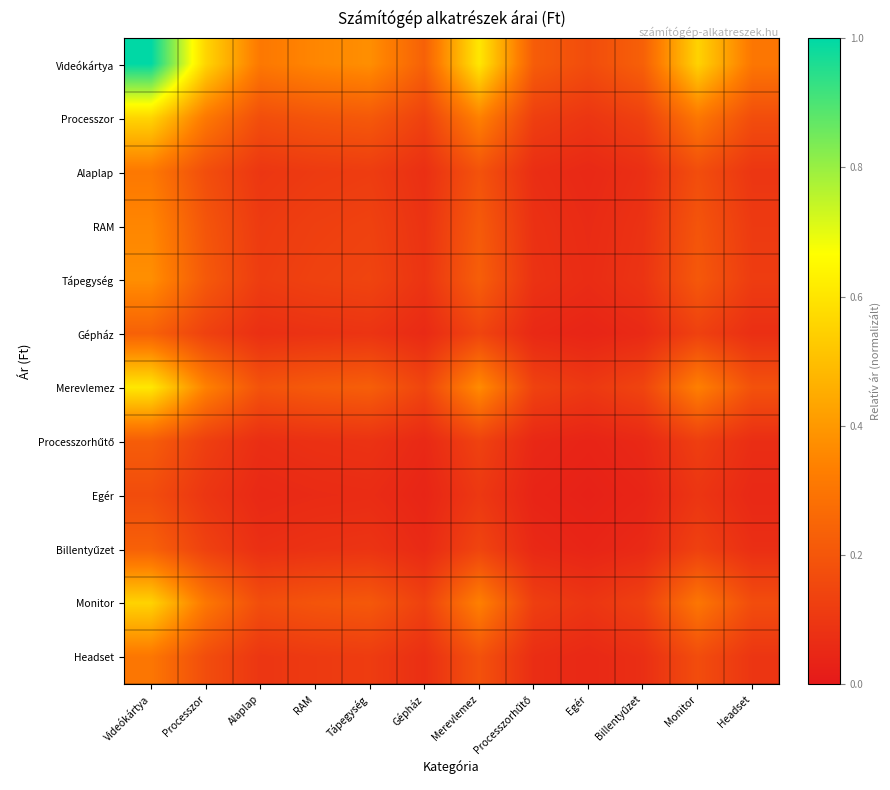

What is the greatest value displayed?

1.0